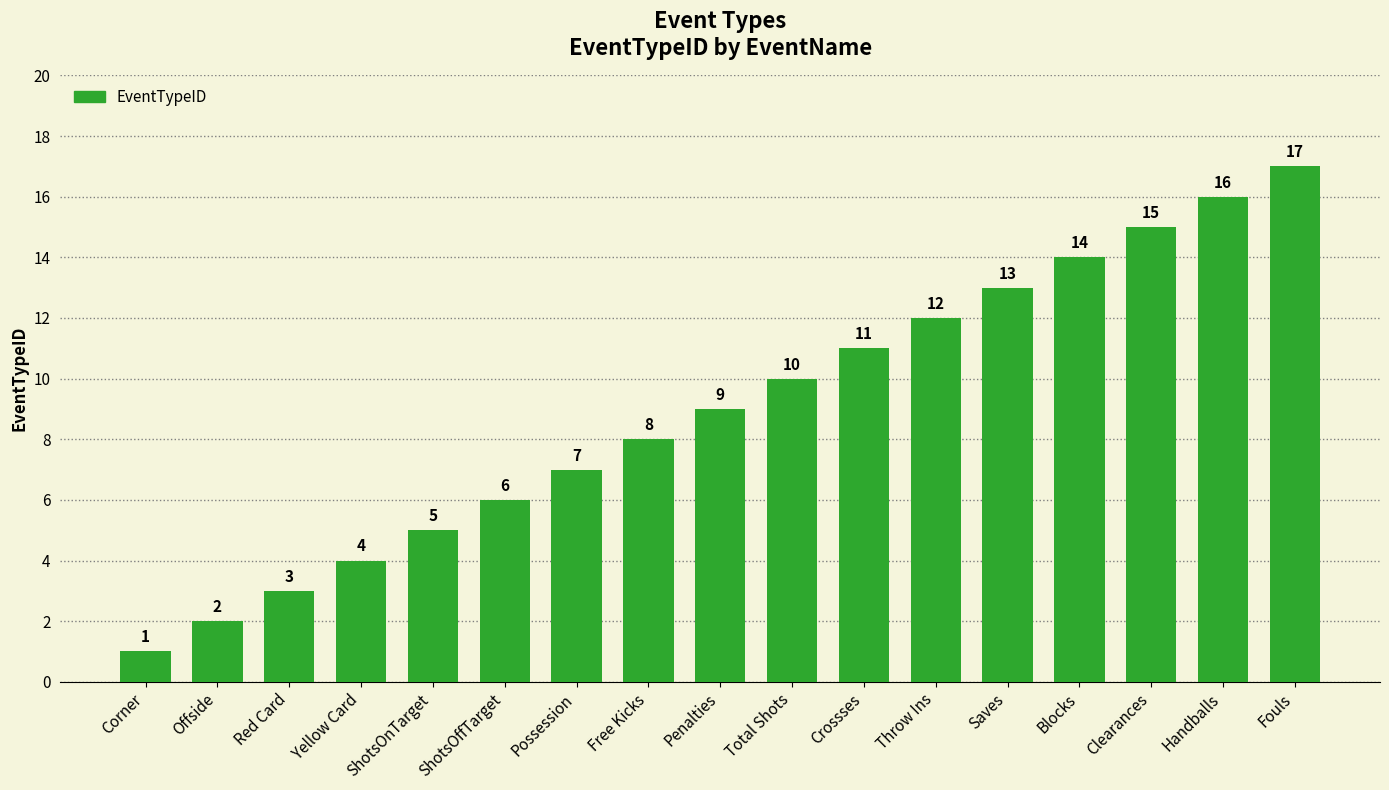

The chart shows a value of 15 at Clearances. True or false?

True